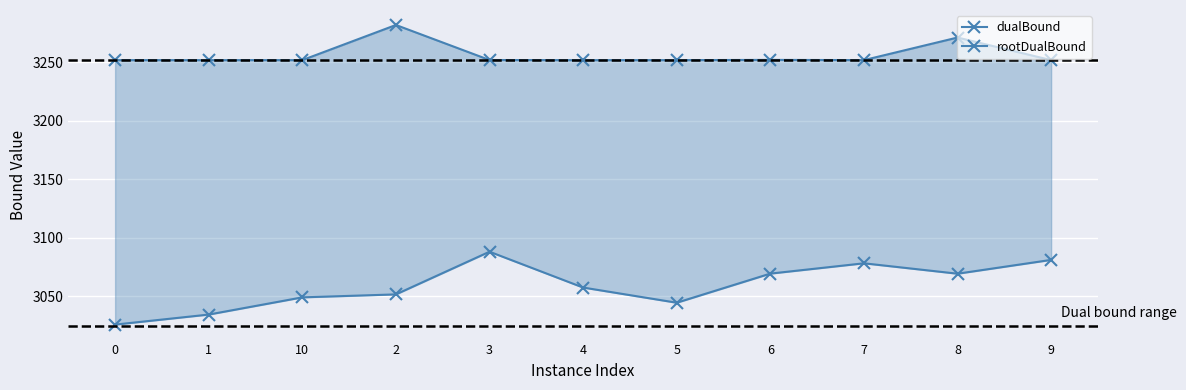

What is the sum of the rootDualBound values at 9 and 10?

6130.2